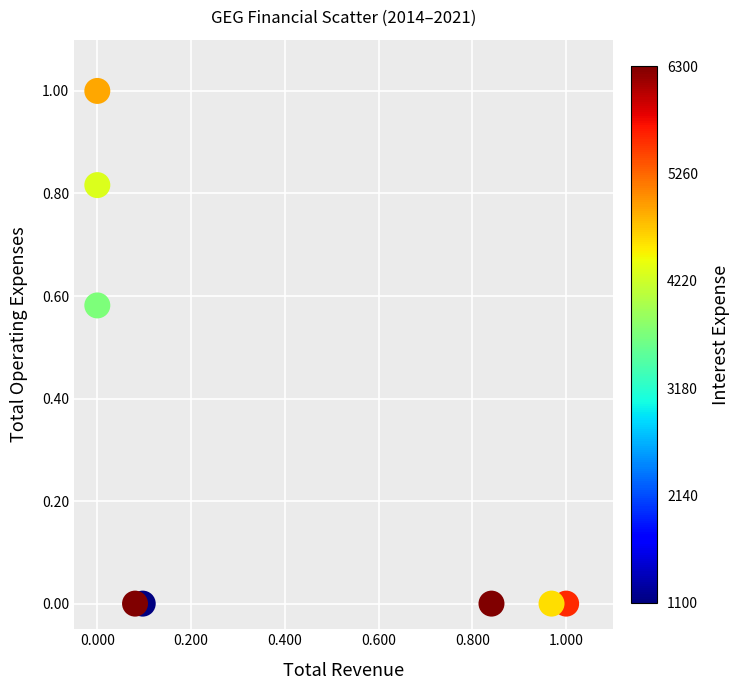

What is the range of Y values (max minus min)?

1.0